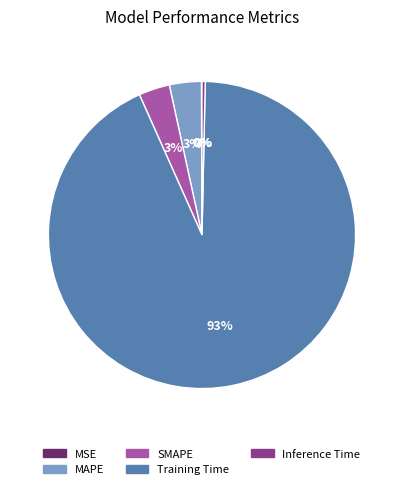

Do SMAPE and Training Time together represent more than half of the pie?

Yes